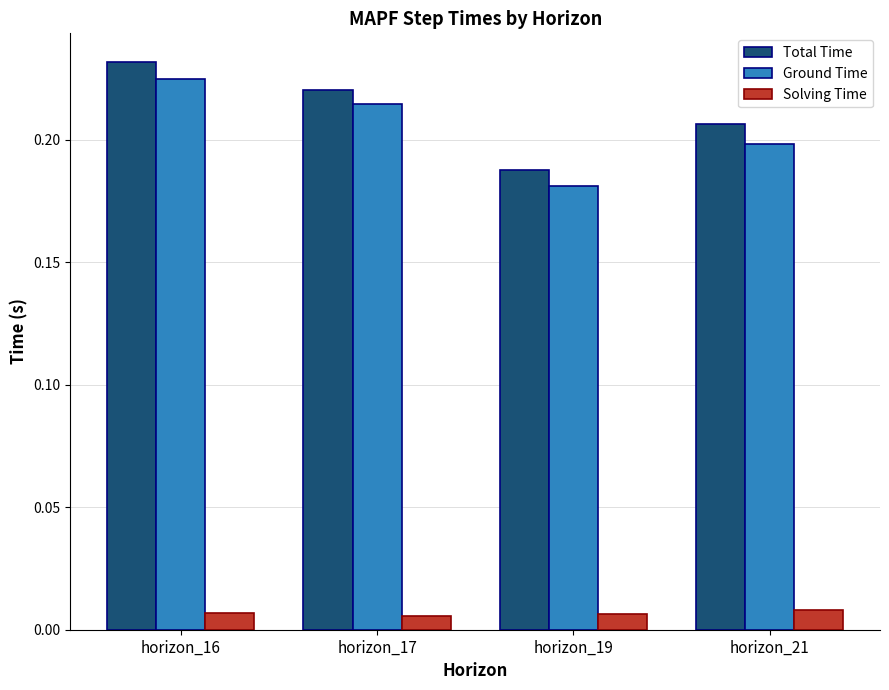

The value of Ground Time at horizon_16 is 0.1. True or false?

False